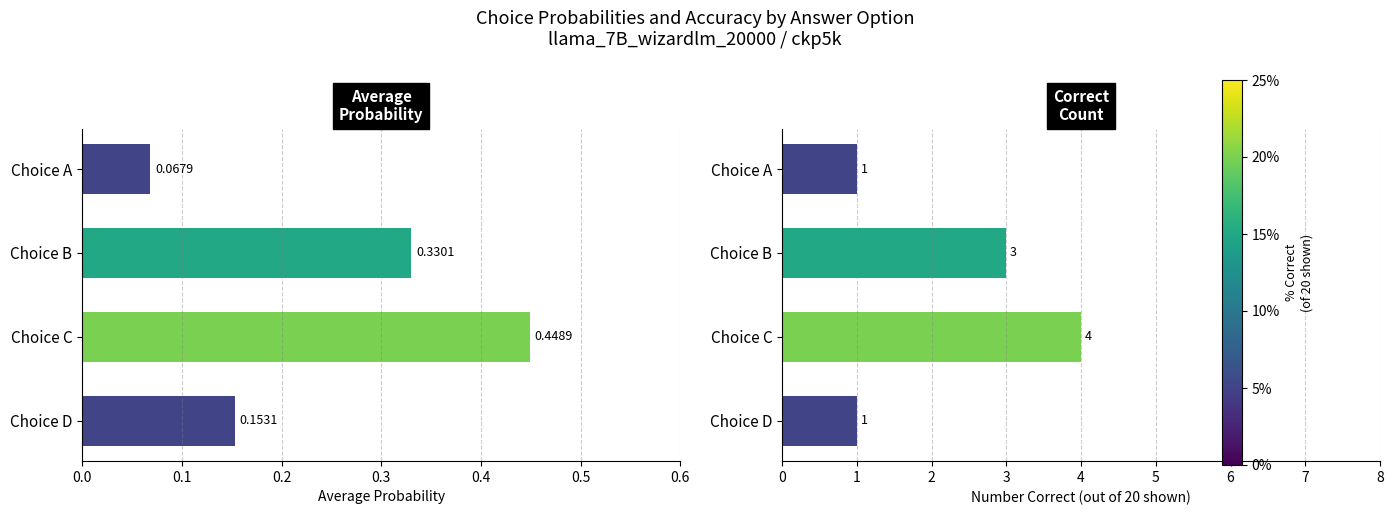

What is the sum of all Avg Probability values?

1.0